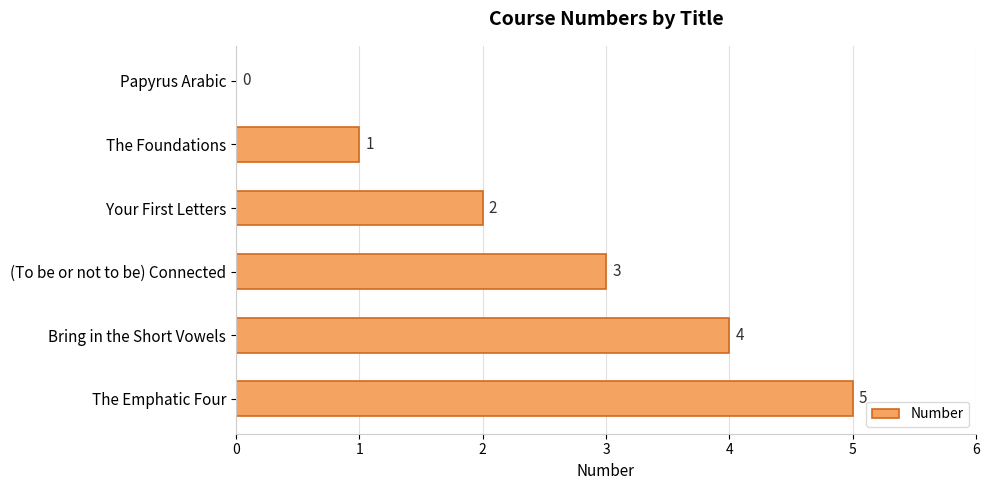

What is the maximum value shown in the chart?

5